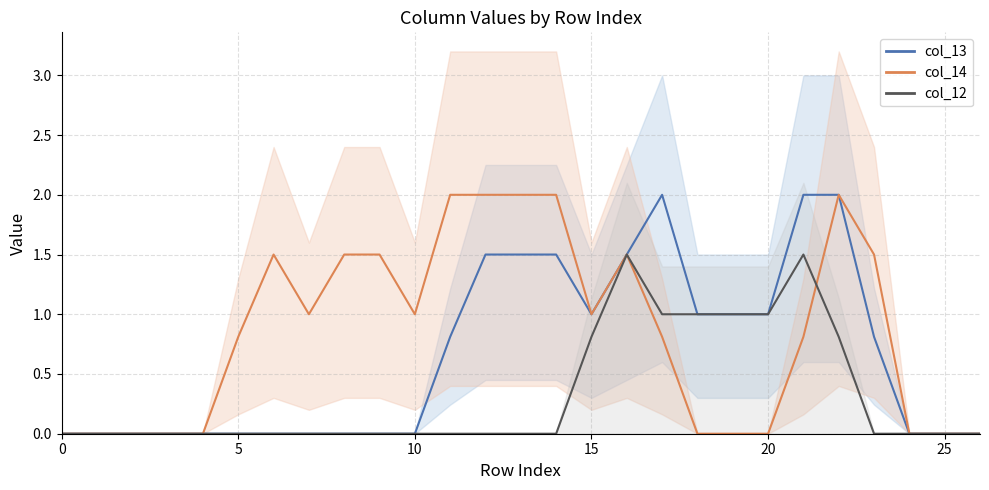

Reading left to right, list all the values displayed in this chart.

col_13: 0=0.0	1=0.0	2=0.0	3=0.0	4=0.0	5=0.0	6=0.0	7=0.0	8=0.0	9=0.0	10=0.0	11=0.8	12=1.5	13=1.5	14=1.5	15=1.0	16=1.5	17=2.0	18=1.0	19=1.0	20=1.0	21=2.0	22=2.0	23=0.8	24=0.0	25=0.0	26=0.0
col_14: 0=0.0	1=0.0	2=0.0	3=0.0	4=0.0	5=0.8	6=1.5	7=1.0	8=1.5	9=1.5	10=1.0	11=2.0	12=2.0	13=2.0	14=2.0	15=1.0	16=1.5	17=0.8	18=0.0	19=0.0	20=0.0	21=0.8	22=2.0	23=1.5	24=0.0	25=0.0	26=0.0
col_12: 0=0.0	1=0.0	2=0.0	3=0.0	4=0.0	5=0.0	6=0.0	7=0.0	8=0.0	9=0.0	10=0.0	11=0.0	12=0.0	13=0.0	14=0.0	15=0.8	16=1.5	17=1.0	18=1.0	19=1.0	20=1.0	21=1.5	22=0.8	23=0.0	24=0.0	25=0.0	26=0.0